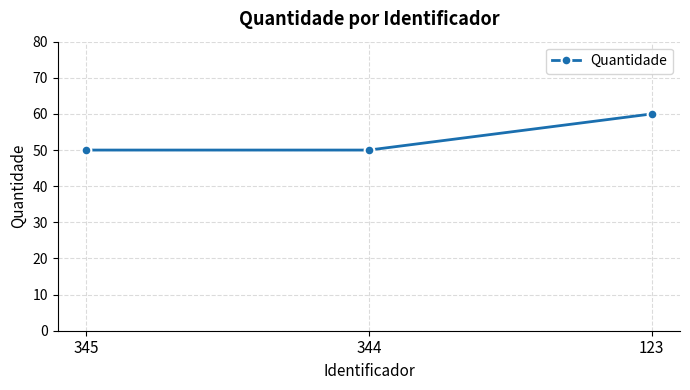

Approximately how many times larger is the value at 344 compared to 123?

0.8